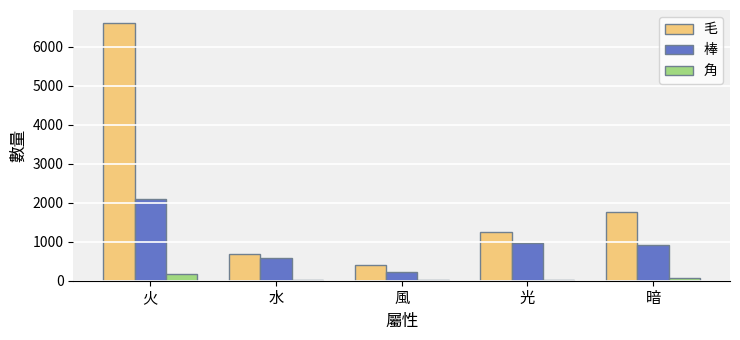

What is the difference between the 毛 values at 風 and 火?

6201